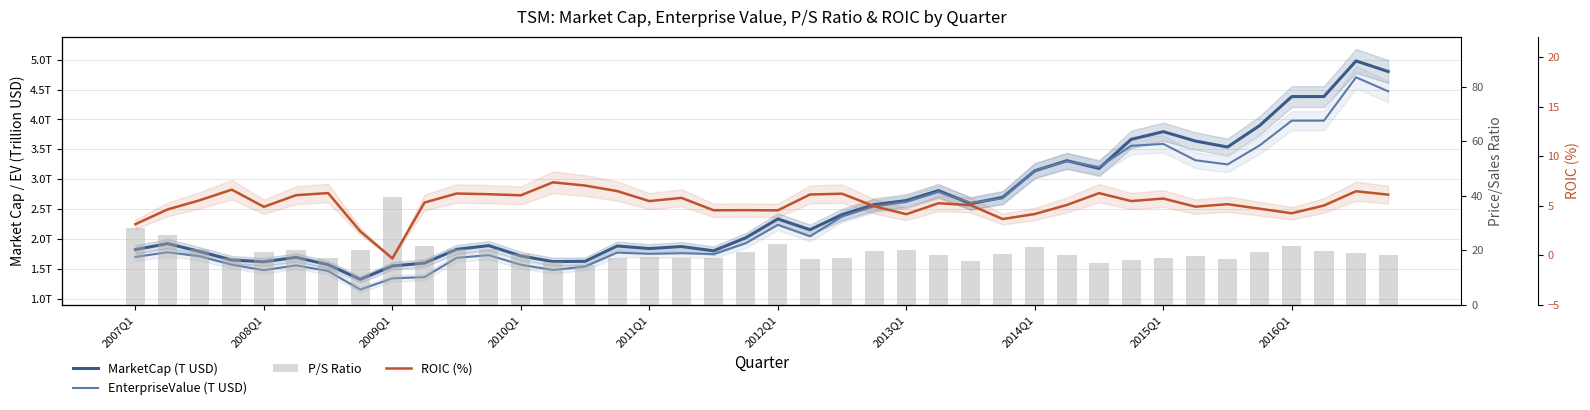

What is the maximum value for EnterpriseValue (T USD)?

4.7